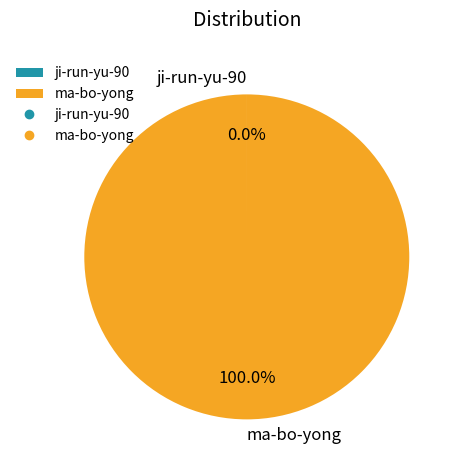

Which category has the biggest portion of the pie?

ma-bo-yong